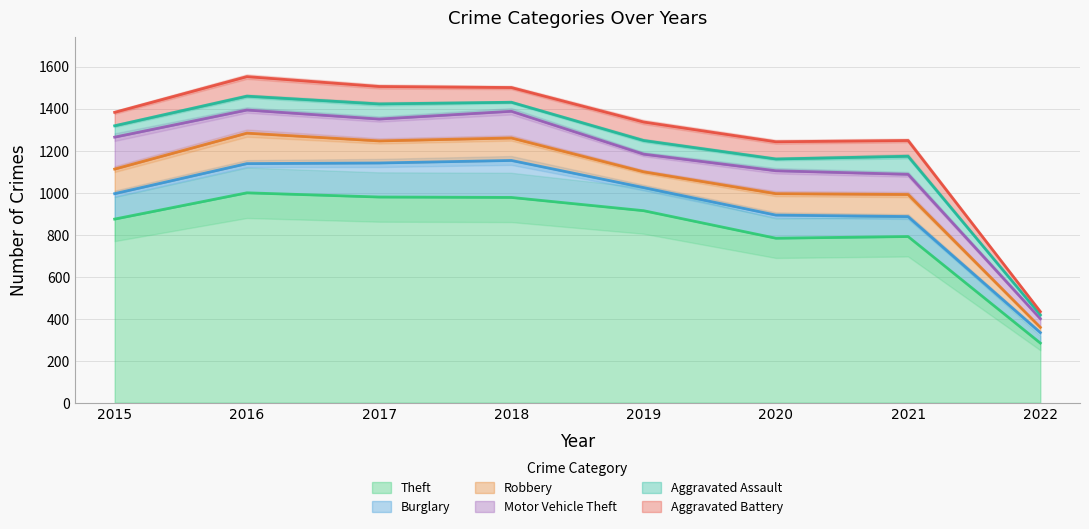

Which has a higher value, 2015 or 2017?

2017